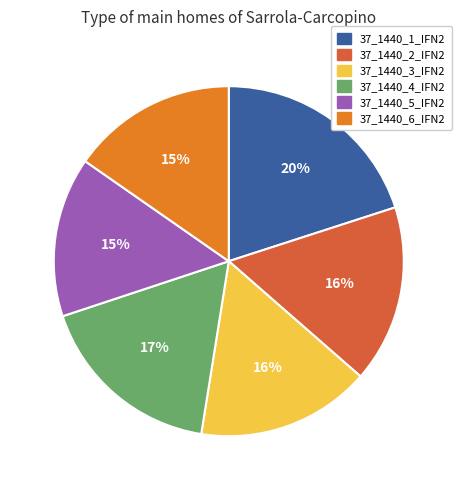

Is the sum of 37_1440_5_IFN2 and 37_1440_4_IFN2 greater than half?

No